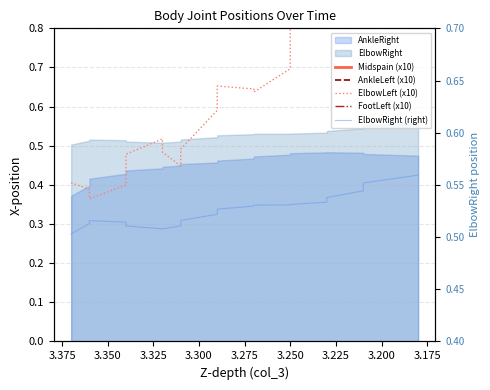

True or false: FootLeft (x10) and AnkleLeft (x10) cross at least once.

False